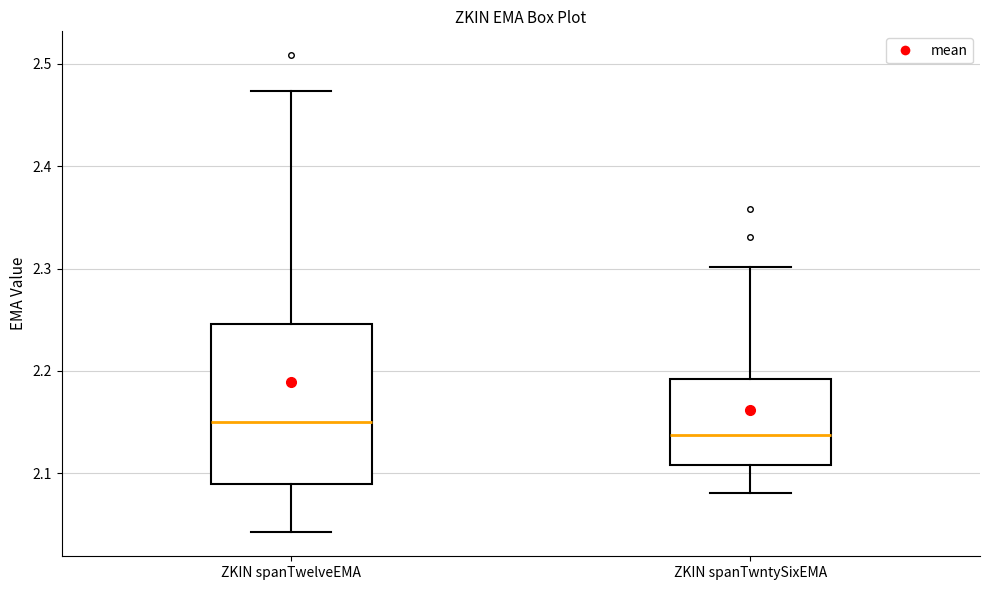

Which box's median line is the lowest?

ZKIN spanTwntySixEMA